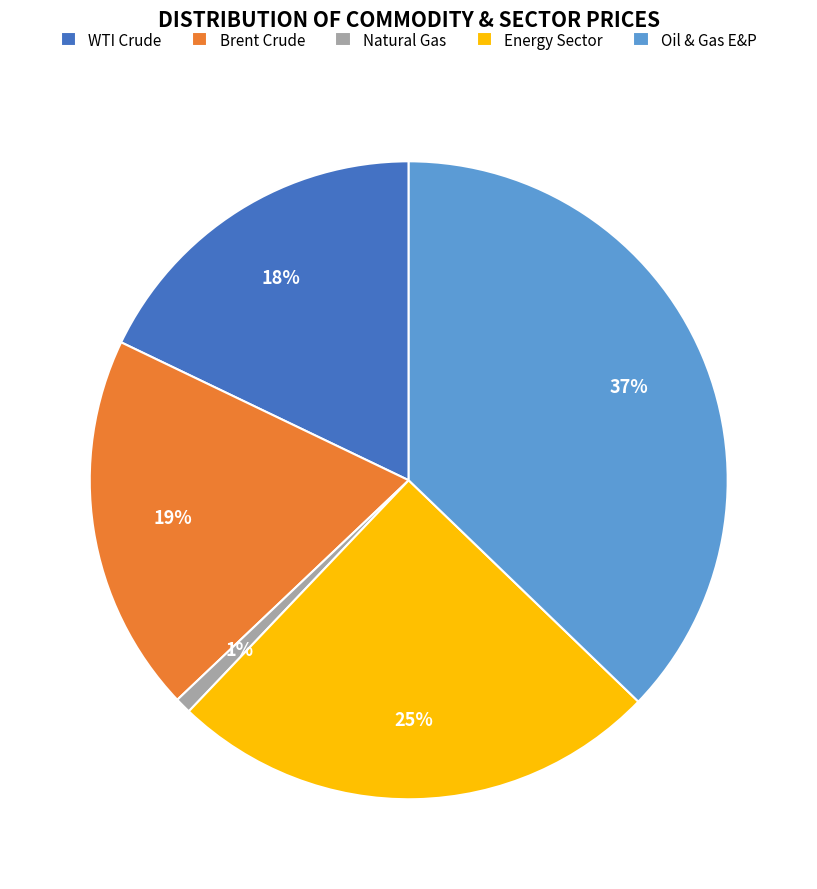

How many slices are in this pie chart?

5